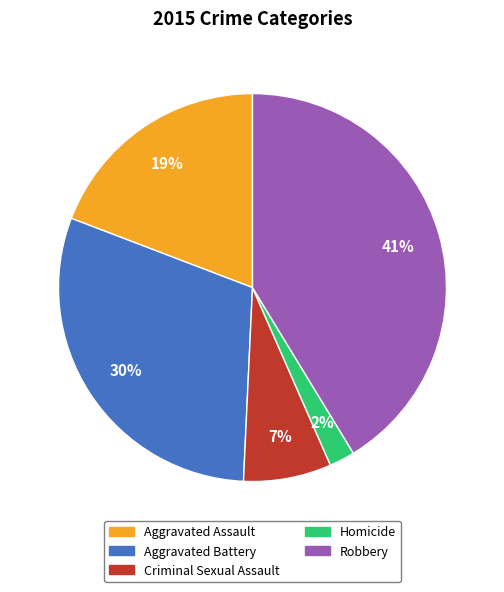

What percentage is the Aggravated Battery slice, to the nearest percent?

30%